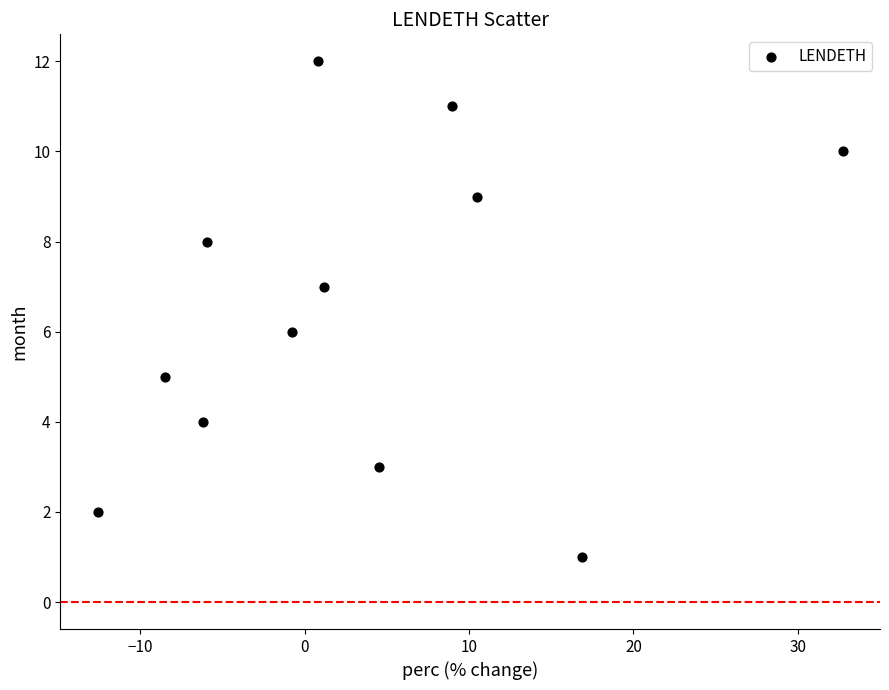

What is the range of Y values (max minus min)?

11